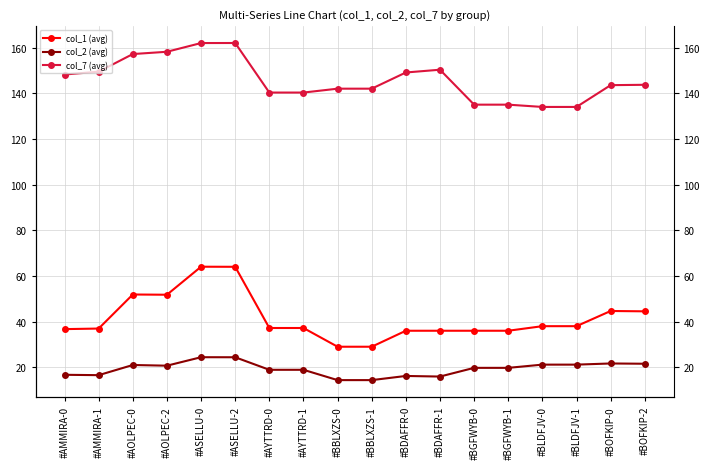

How many values in the col_7 (avg) series exceed 143?

10